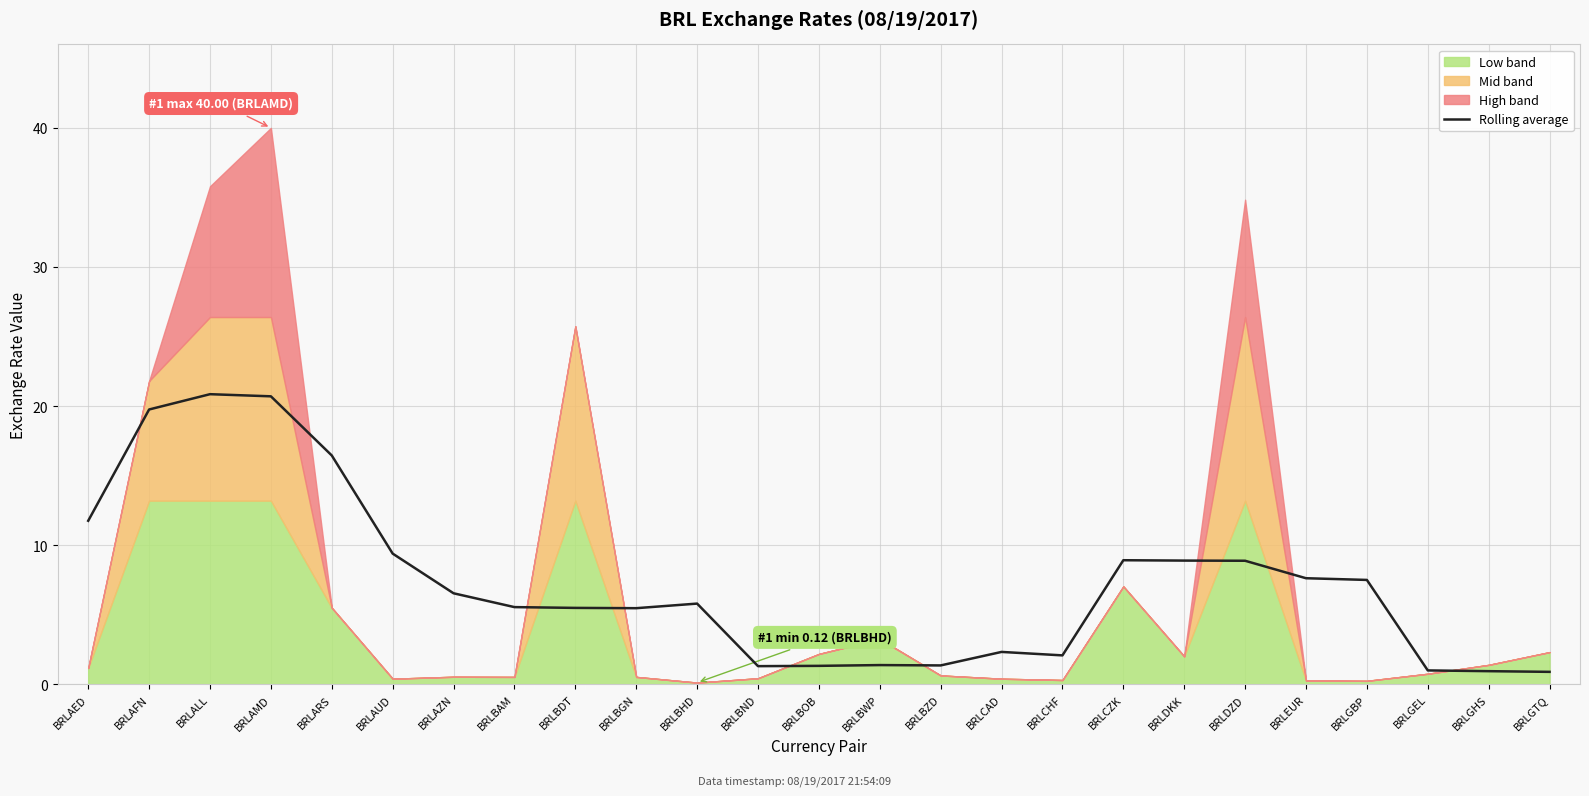

What is the ratio of the value at BRLAZN to the value at BRLEUR?

0.9